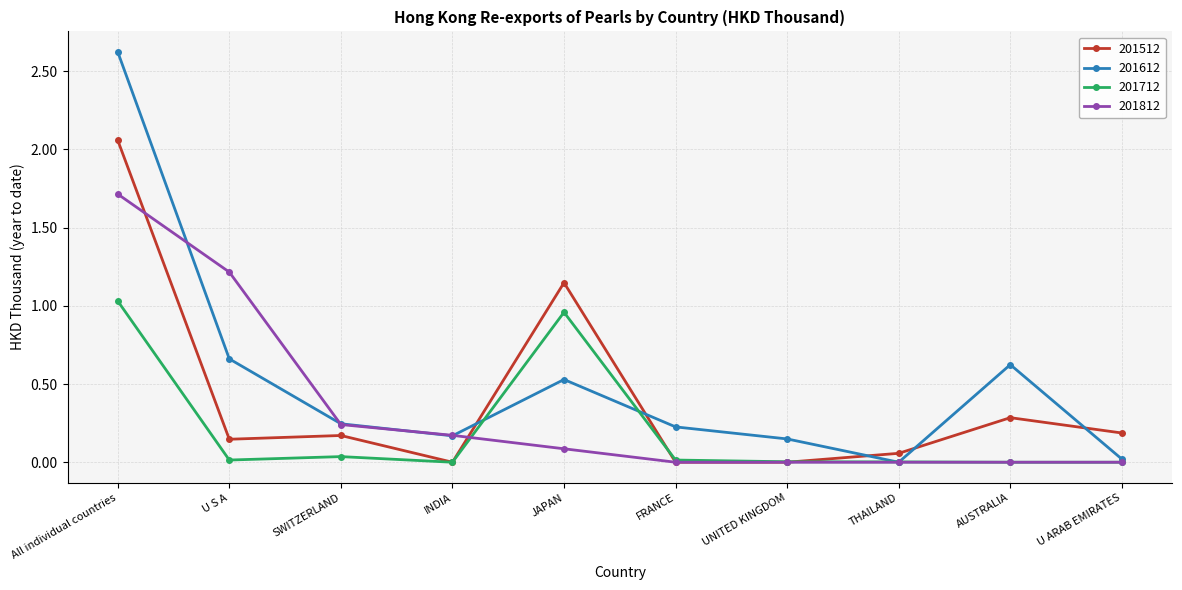

At which label is 201512 closest to 1?

JAPAN